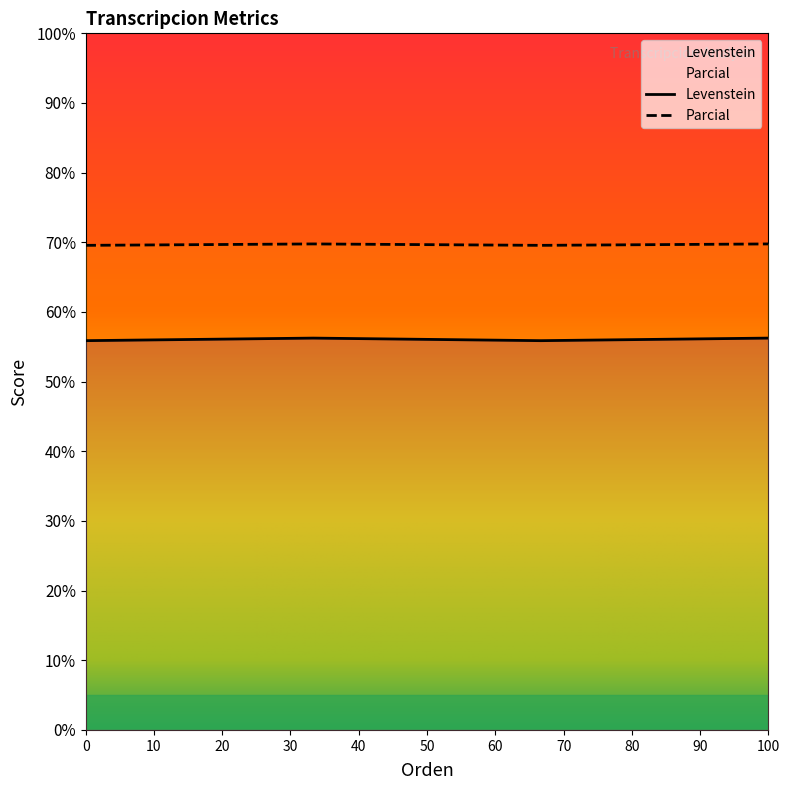

Is it true that Levenstein equals 55.9 at Dialectal?

True